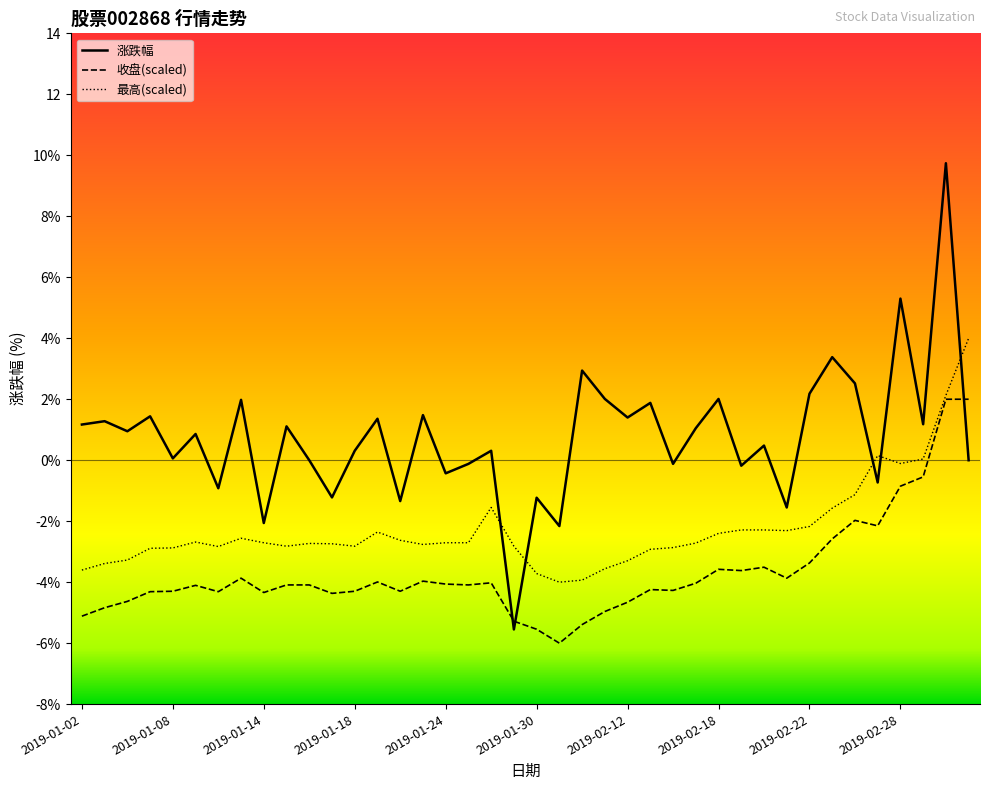

At which category is the sum across all series the highest?

38